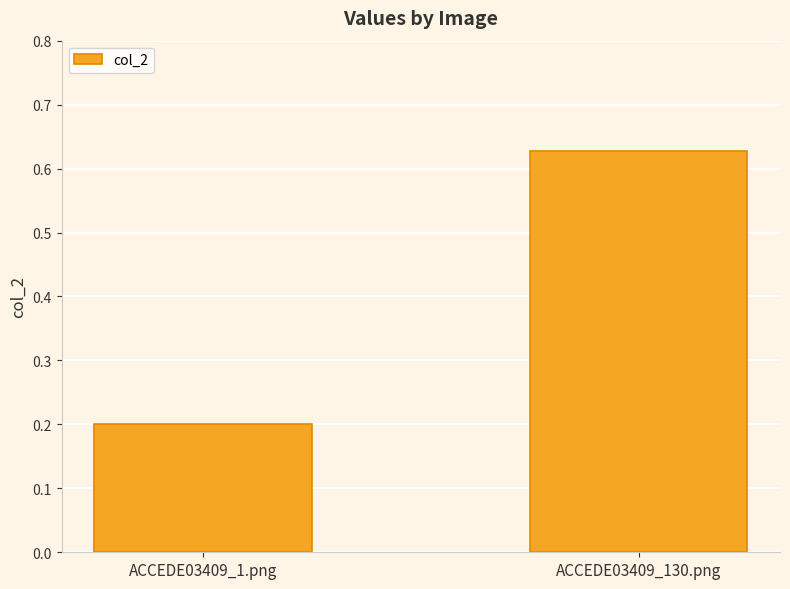

True or false: the data shows 0.2 at ACCEDE03409_1.png.

True